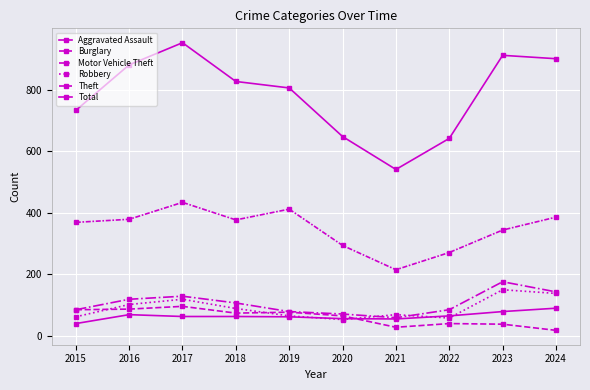

Where does the Aggravated Assault series first go above 63?

2016